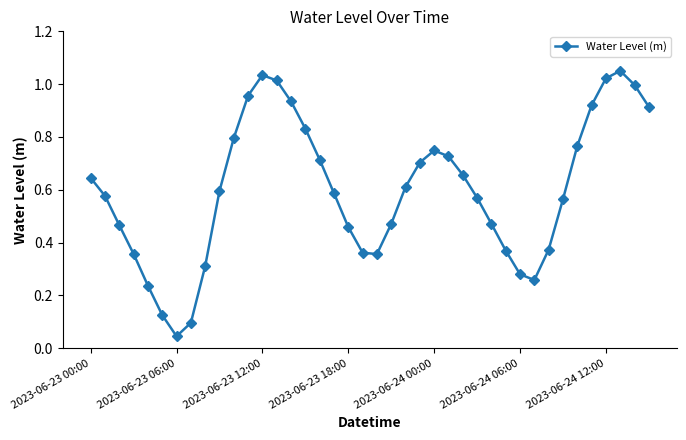

How many interior local valleys (lower than both neighbors) does the data have?

3